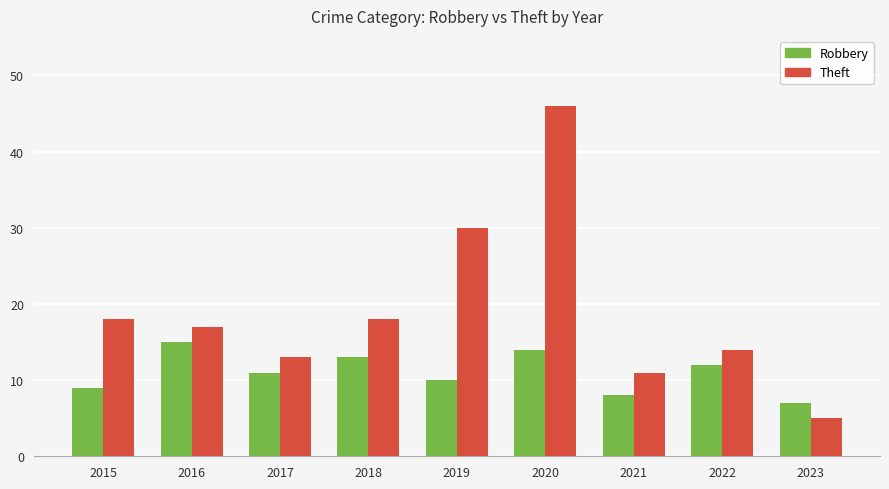

Read the Robbery value at 2018.

13